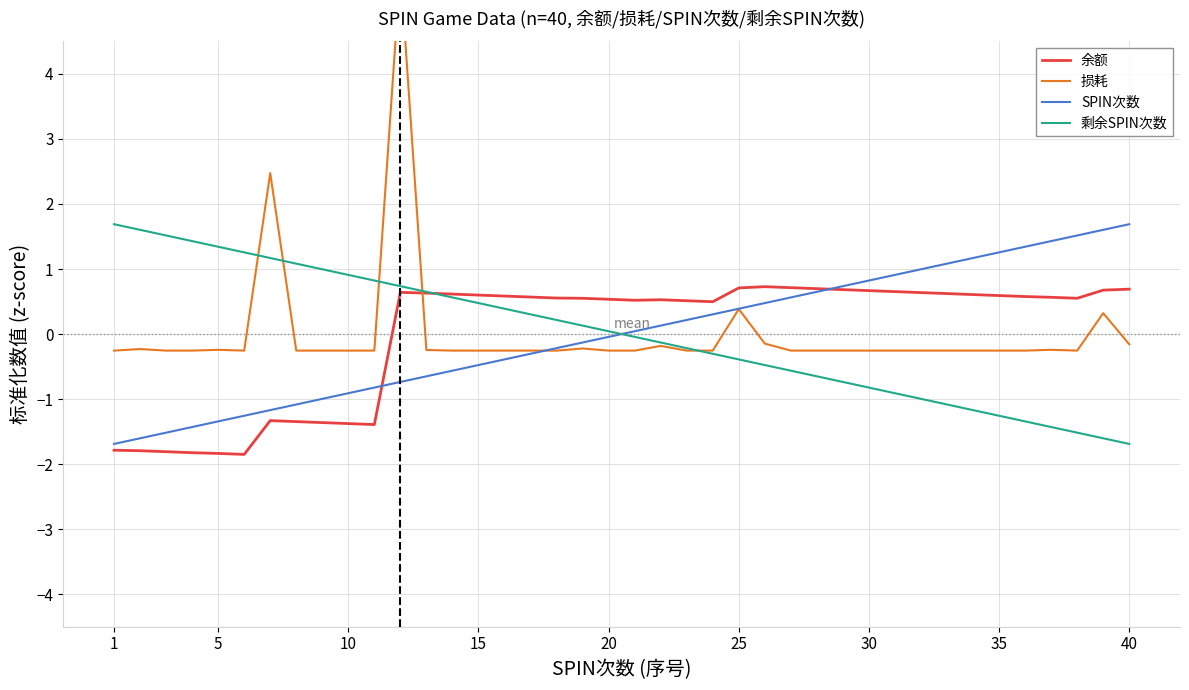

Count the number of data series in this chart.

4